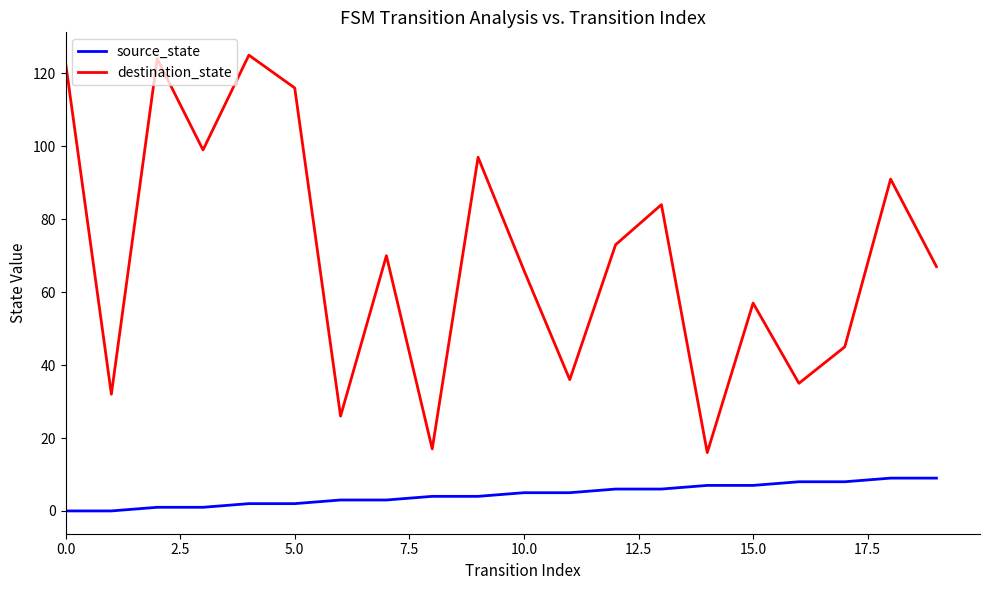

Which series has the largest total across all categories?

destination_state